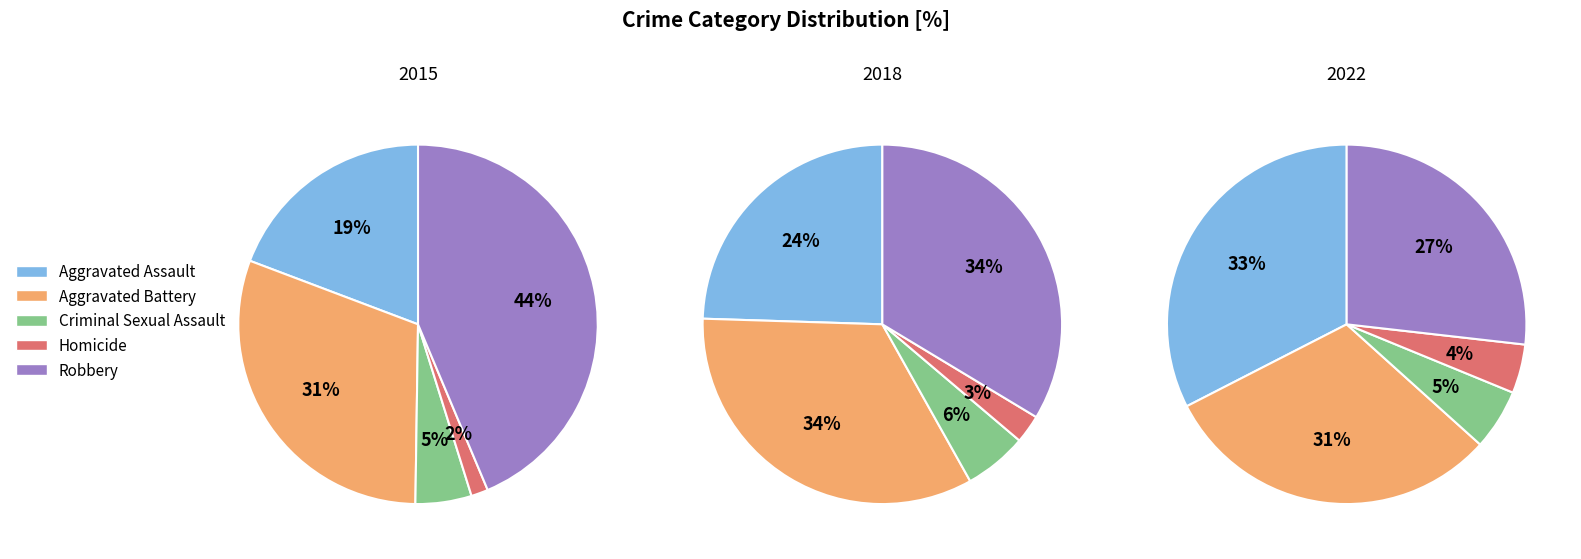

What percentage do Criminal Sexual Assault and Robbery together represent?

48.7%